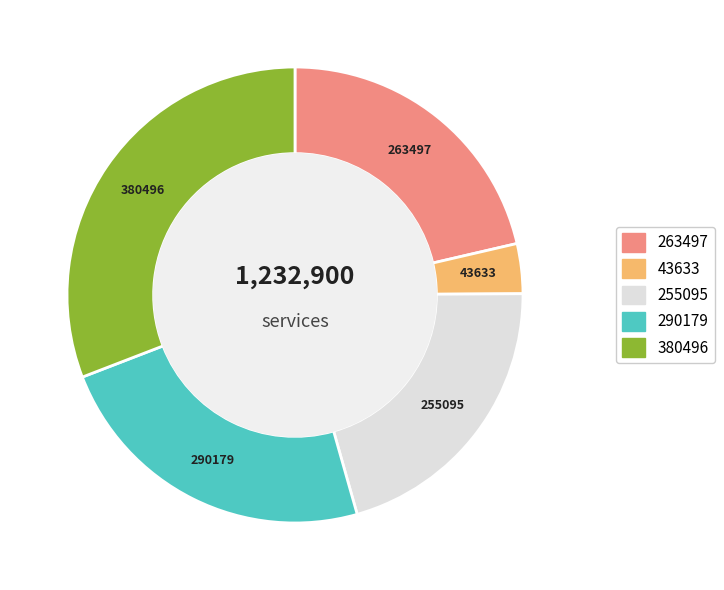

How many segments does this pie chart have?

5